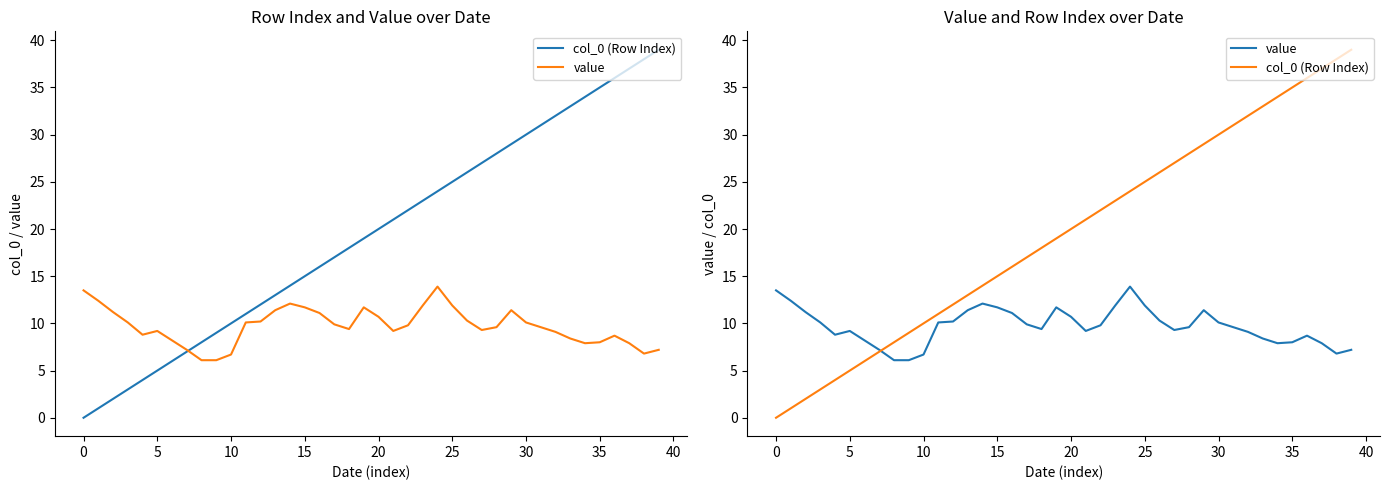

At which label does col_0 (Row Index) reach its peak?

39